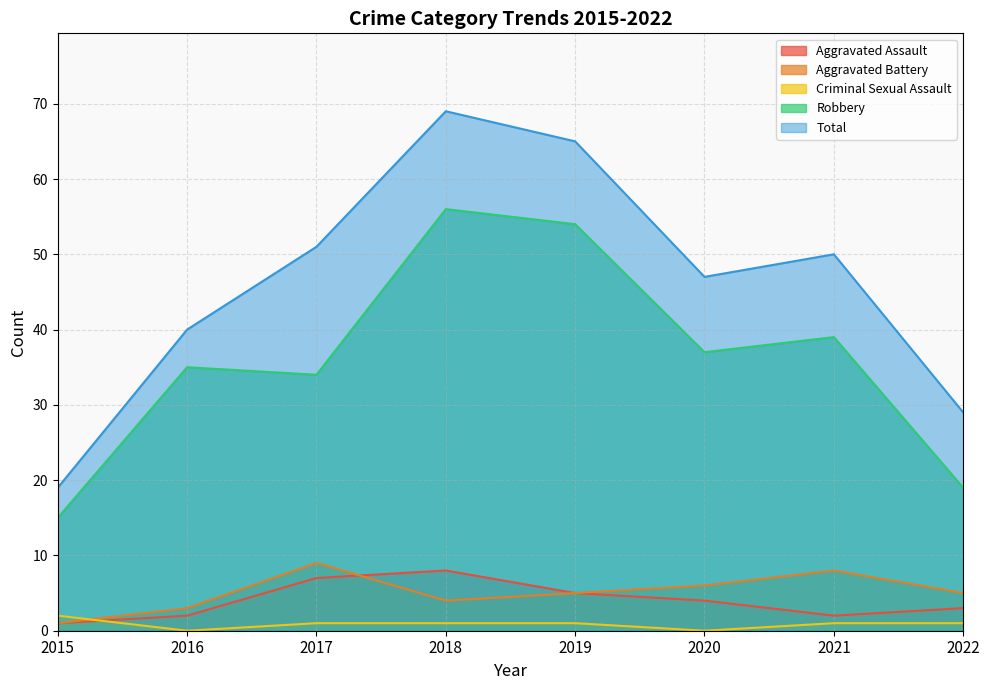

Where does the Robbery series first go above 37?

2018